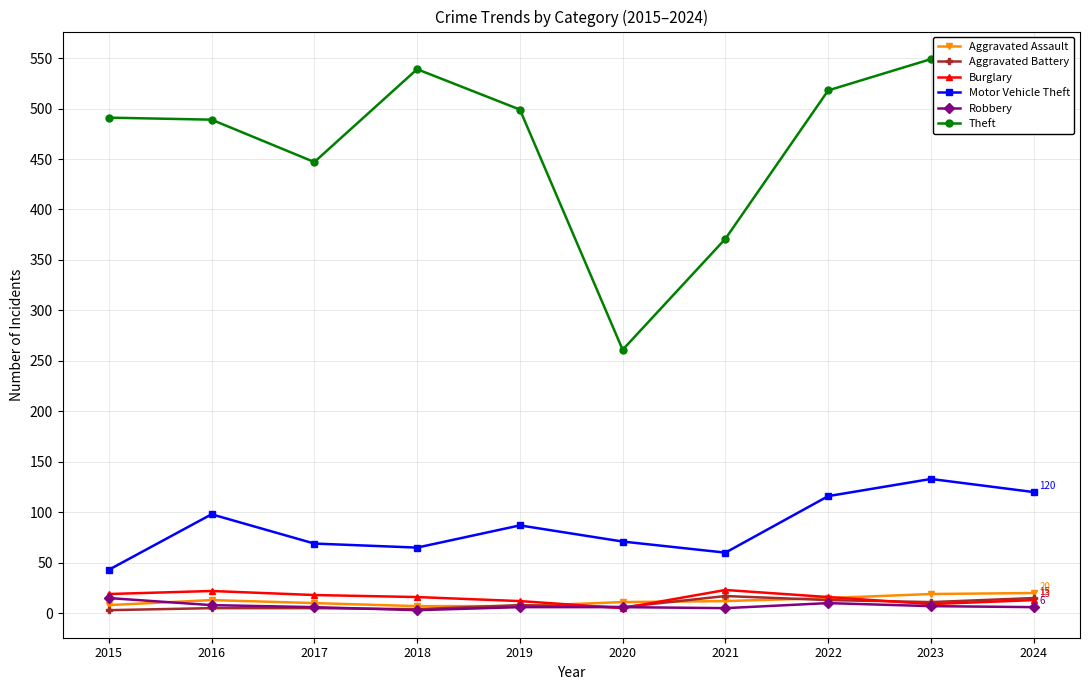

The Motor Vehicle Theft series shows 23 at 2020. True or false?

False